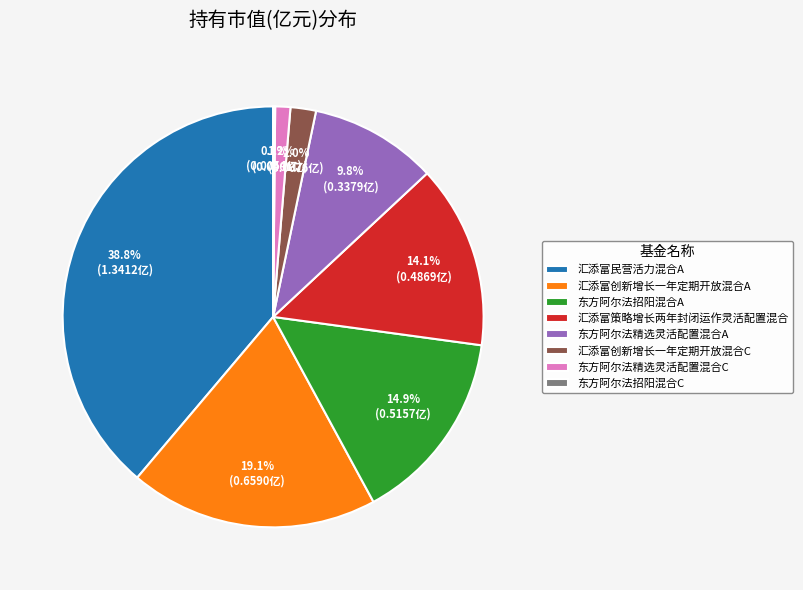

Does 东方阿尔法精选灵活配置混合A account for over 50% of the chart?

No